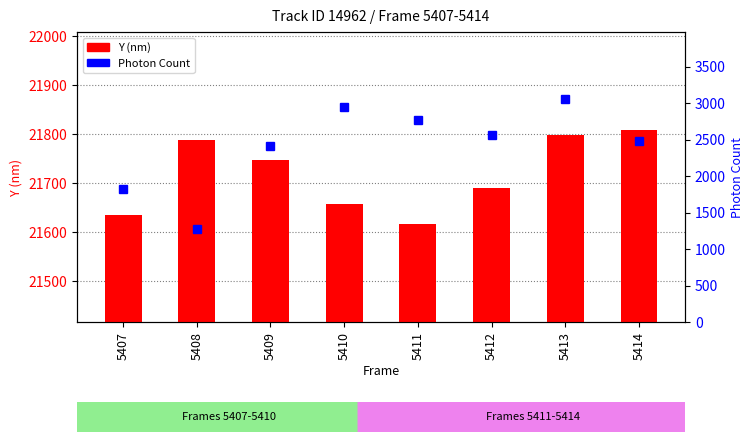

At how many categories does at least one series exceed 5188?

8